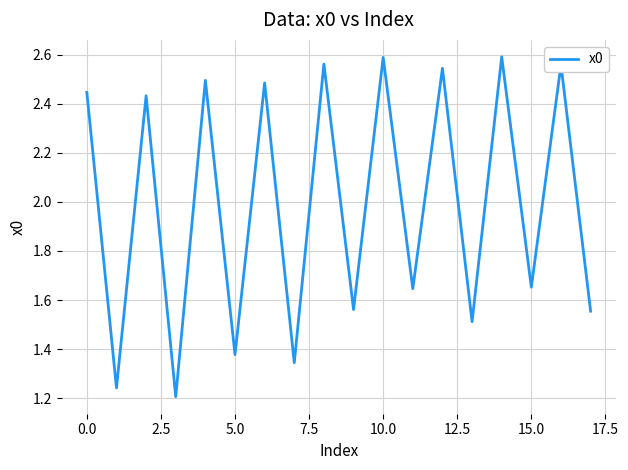

Does the chart display data point markers on the line(s)?

No